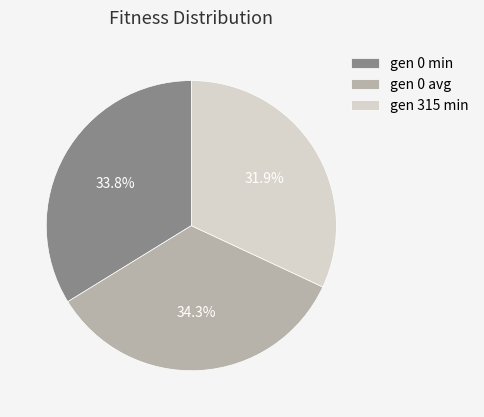

What percentage is the gen 0 min slice, to the nearest percent?

34%